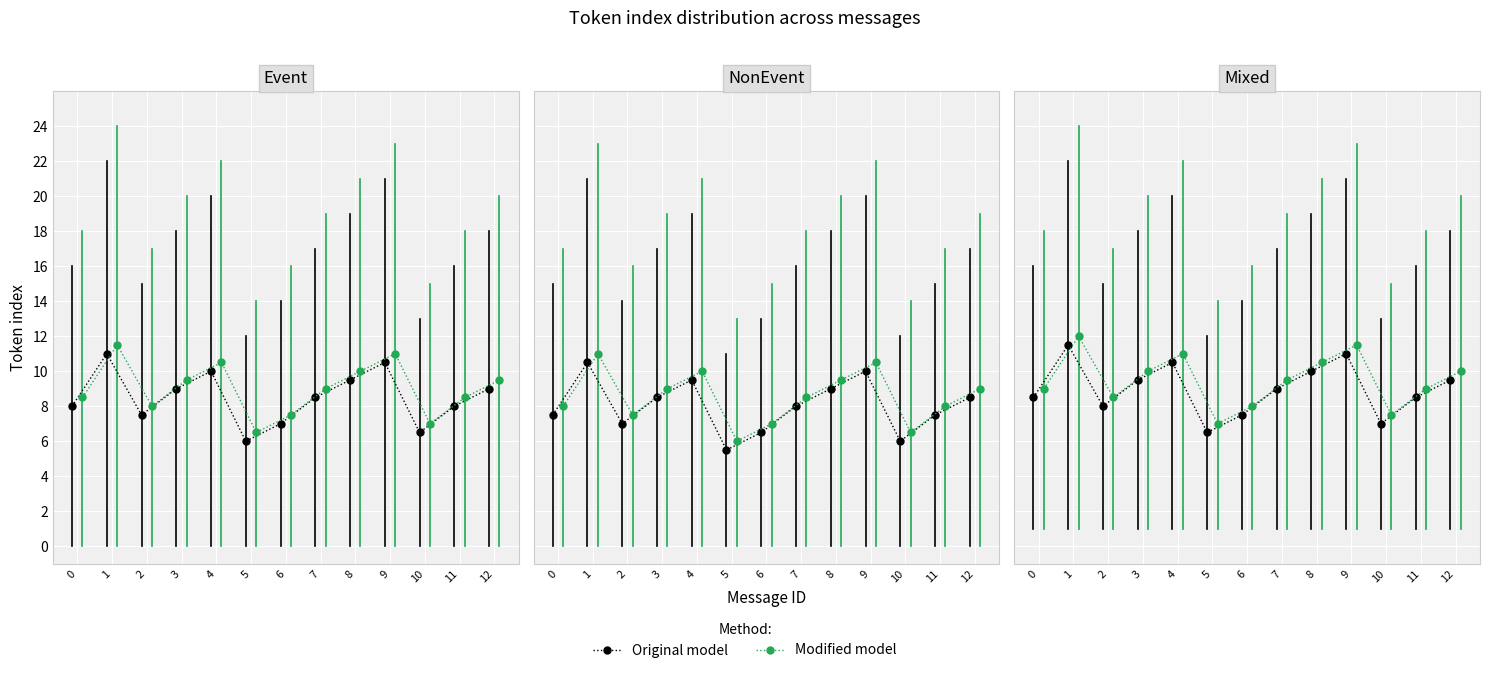

How many Original model values are between 8 and 10?

7